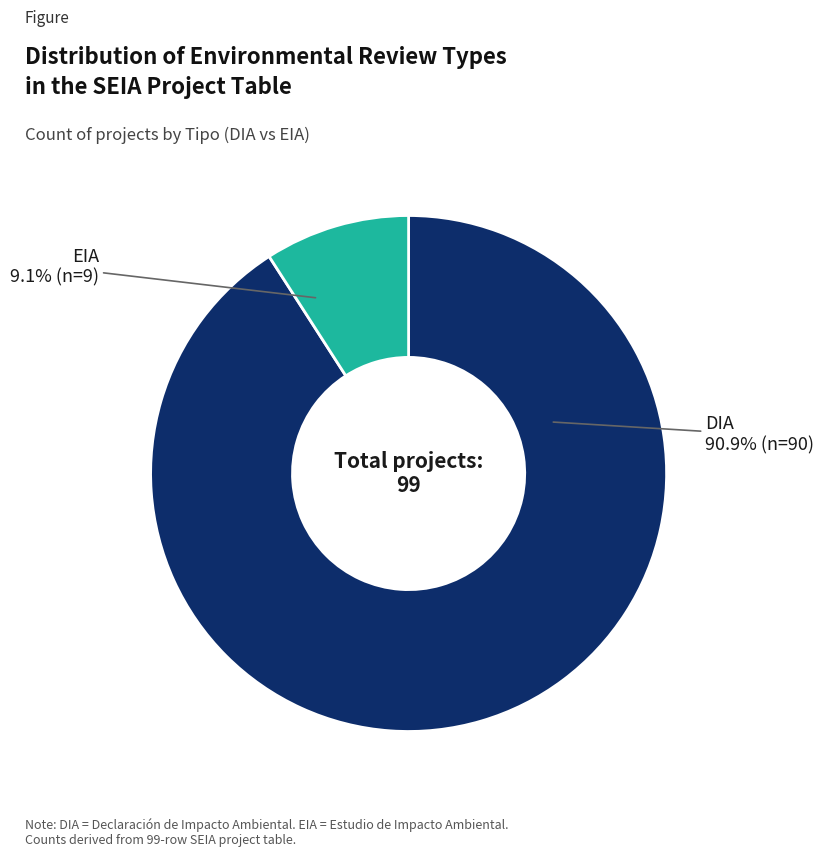

Does DIA represent more than half of the total?

Yes